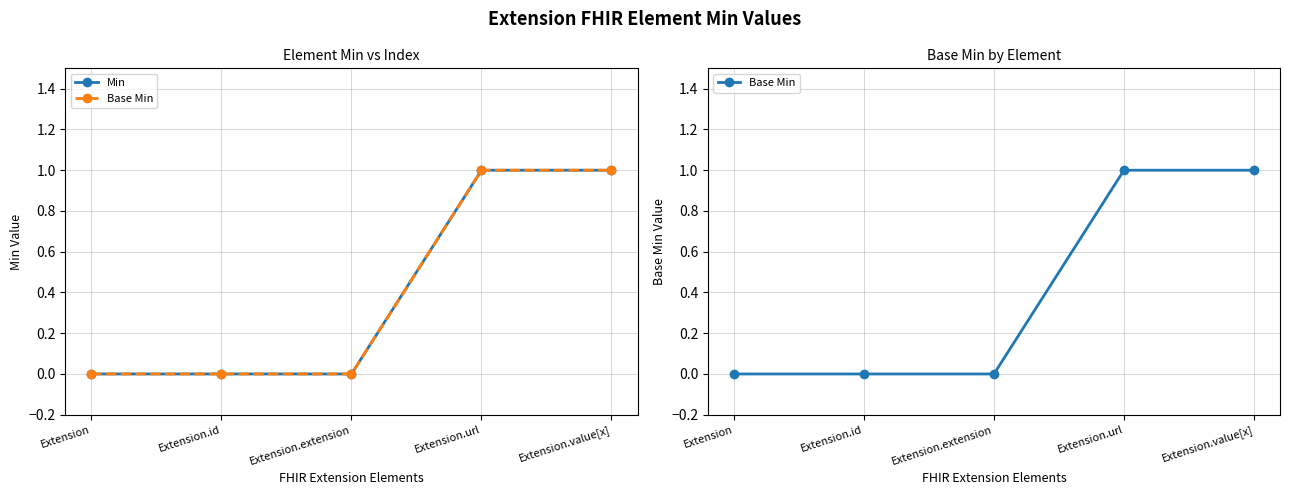

Between Extension.id and Extension.url, which series saw the biggest shift?

Min